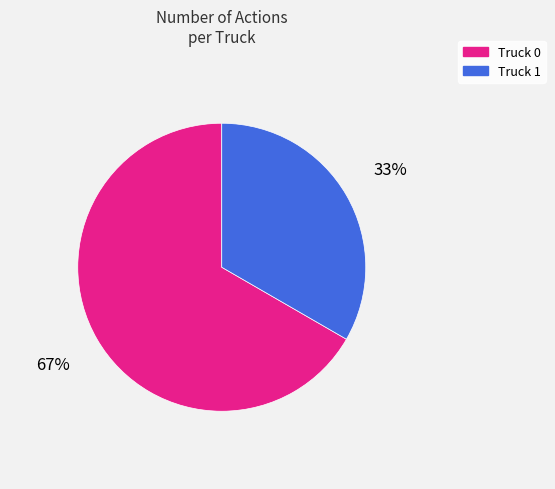

What is the largest slice in the pie chart?

Truck 0